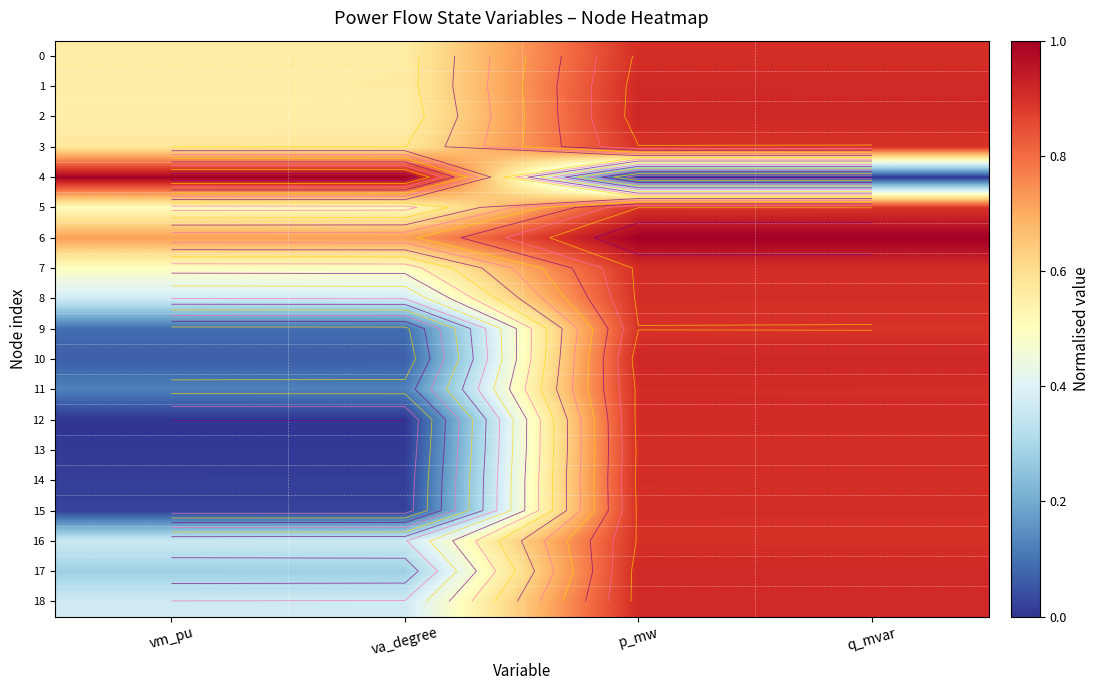

How many 2 values are between 0 and 1?

4